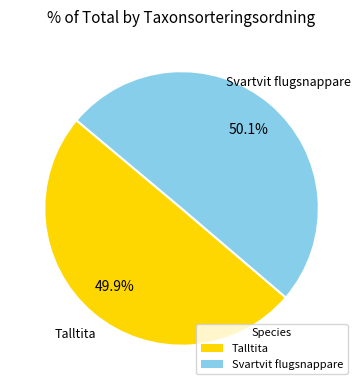

Is there a majority slice in this chart?

Yes